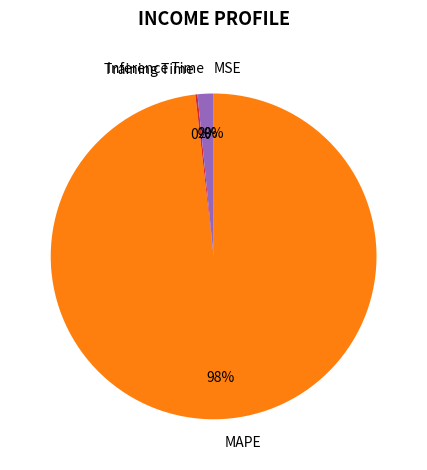

Is MAPE the majority of the pie?

Yes